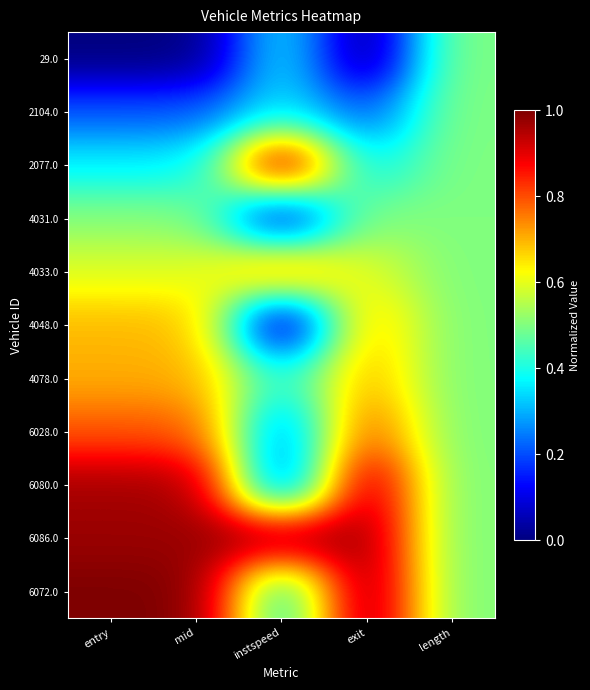

Reading left to right, transcribe all the data shown in this chart.

29.0: entry=0.0	mid=0.0	instspeed=0.4	exit=0.0	length=0.5
2104.0: entry=0.2	mid=0.2	instspeed=0.3	exit=0.2	length=0.5
2077.0: entry=0.4	mid=0.4	instspeed=1.0	exit=0.4	length=0.5
4031.0: entry=0.5	mid=0.5	instspeed=0.1	exit=0.5	length=0.5
4033.0: entry=0.6	mid=0.6	instspeed=0.8	exit=0.6	length=0.5
4048.0: entry=0.7	mid=0.7	instspeed=0.0	exit=0.7	length=0.5
4078.0: entry=0.7	mid=0.7	instspeed=0.4	exit=0.7	length=0.5
6028.0: entry=0.8	mid=0.8	instspeed=0.2	exit=0.8	length=0.5
6080.0: entry=1.0	mid=1.0	instspeed=0.2	exit=1.0	length=0.5
6086.0: entry=1.0	mid=1.0	instspeed=1.0	exit=1.0	length=0.5
6072.0: entry=1.0	mid=1.0	instspeed=0.4	exit=1.0	length=0.5